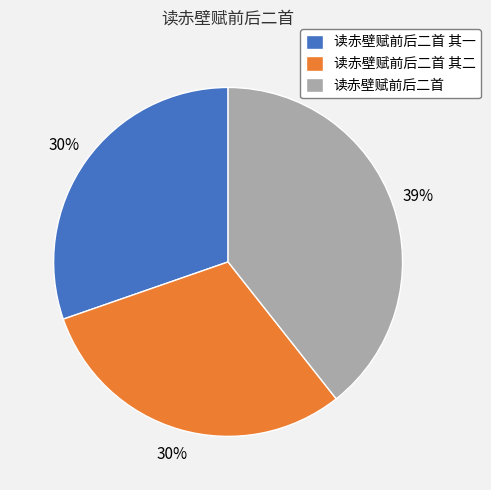

Which has a higher value, 读赤壁赋前后二首 or 读赤壁赋前后二首 其一?

读赤壁赋前后二首